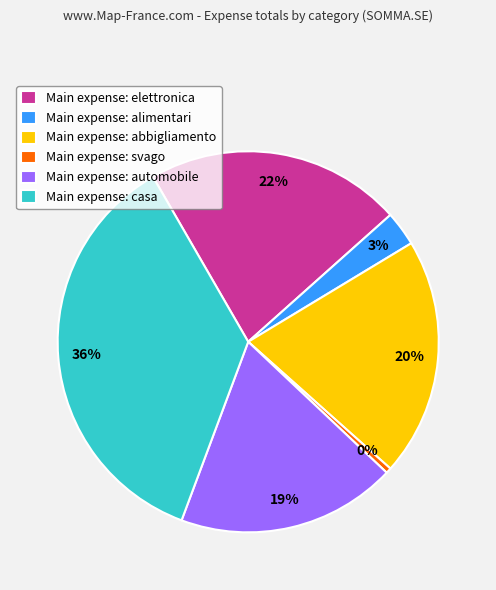

Does any single category account for the majority?

No